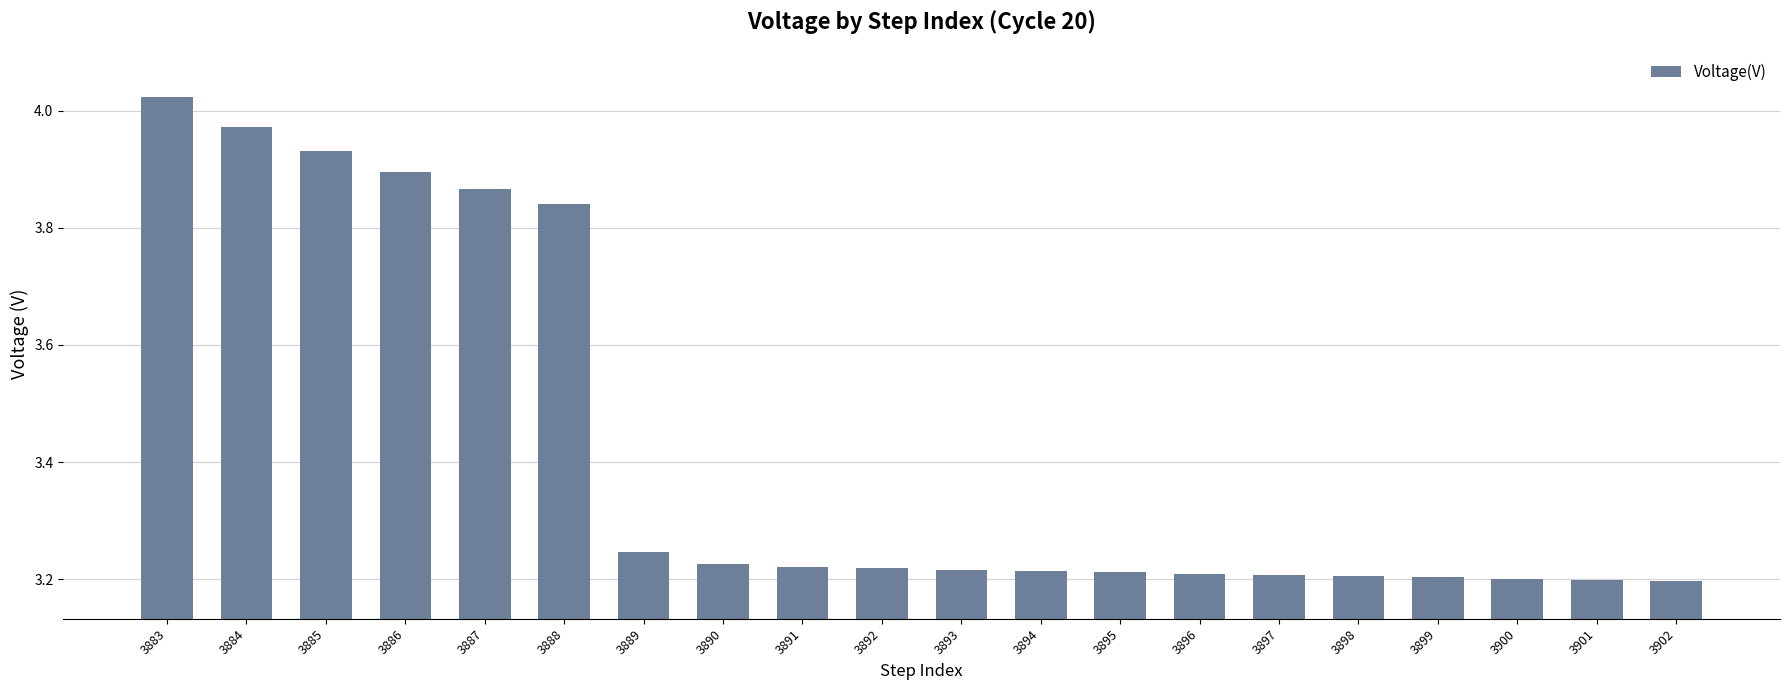

What is the ratio of the value at 3893 to the value at 3898?

1.0